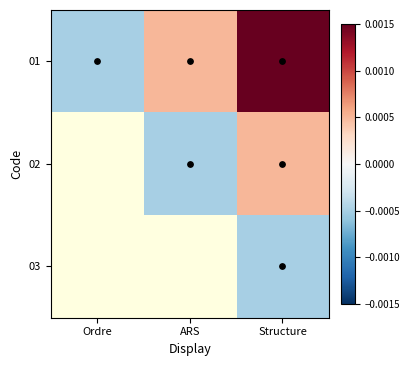

The value of 01 at Ordre is -0.0. True or false?

True